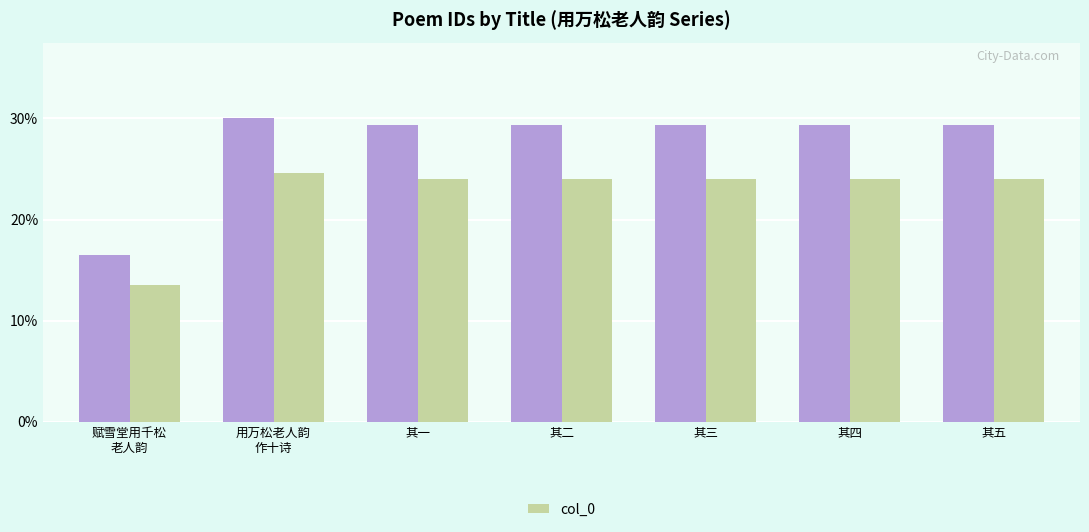

Reading left to right, list all the values displayed in this chart.

col_0: 赋雪堂用千松
老人韵=679190.0	用万松老人韵
作十诗=1236686.0	其一=1209425.0	其二=1209426.0	其三=1209427.0	其四=1209428.0	其五=1209429.0
col_0 (scaled): 赋雪堂用千松
老人韵=556935.8	用万松老人韵
作十诗=1014082.5	其一=991728.5	其二=991729.3	其三=991730.1	其四=991731.0	其五=991731.8